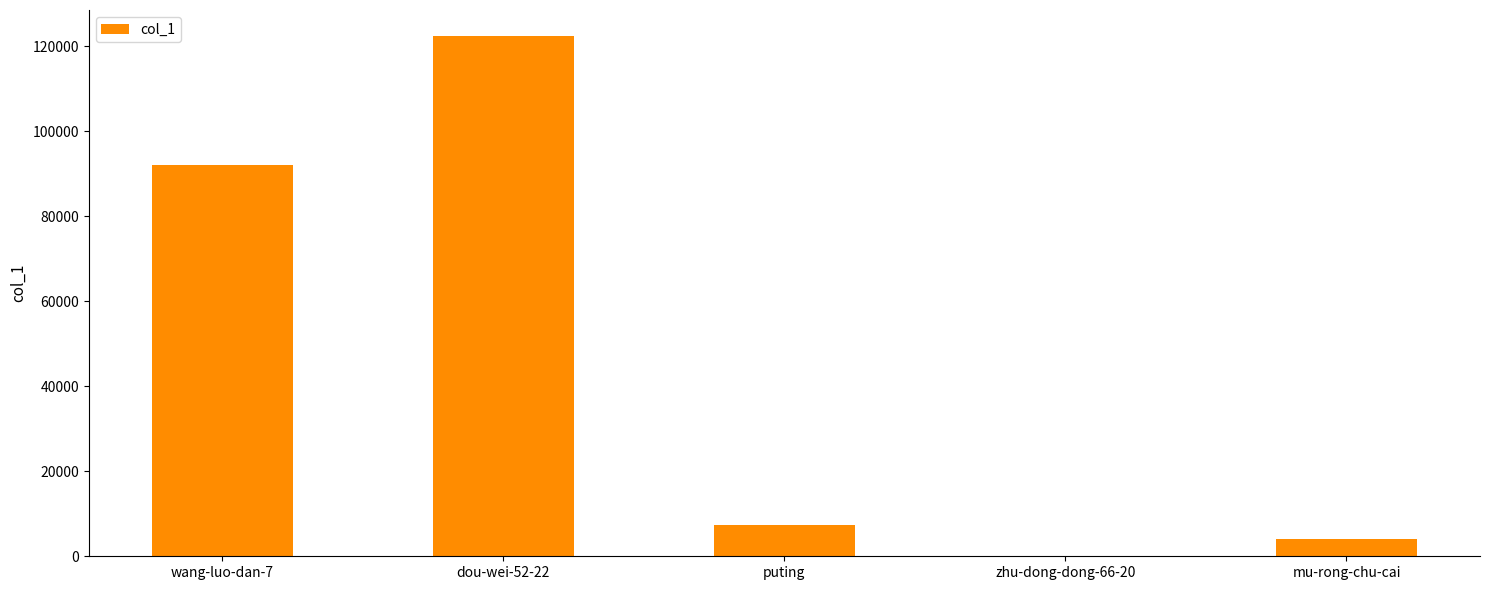

At which label is the value closest to 61212?

wang-luo-dan-7